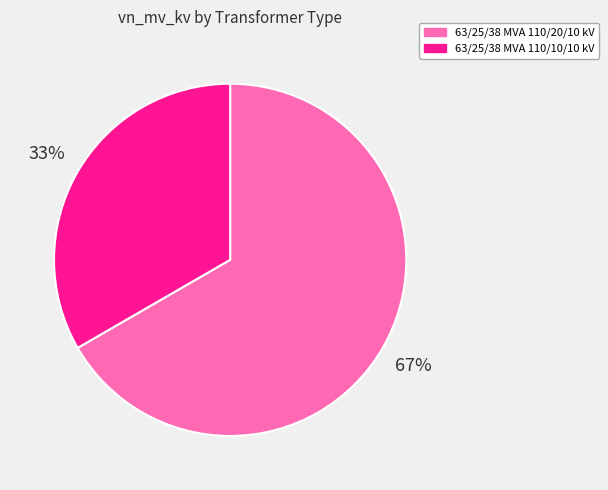

To the nearest percent, what is the combined percentage of 63/25/38 MVA 110/10/10 kV and 63/25/38 MVA 110/20/10 kV?

100%